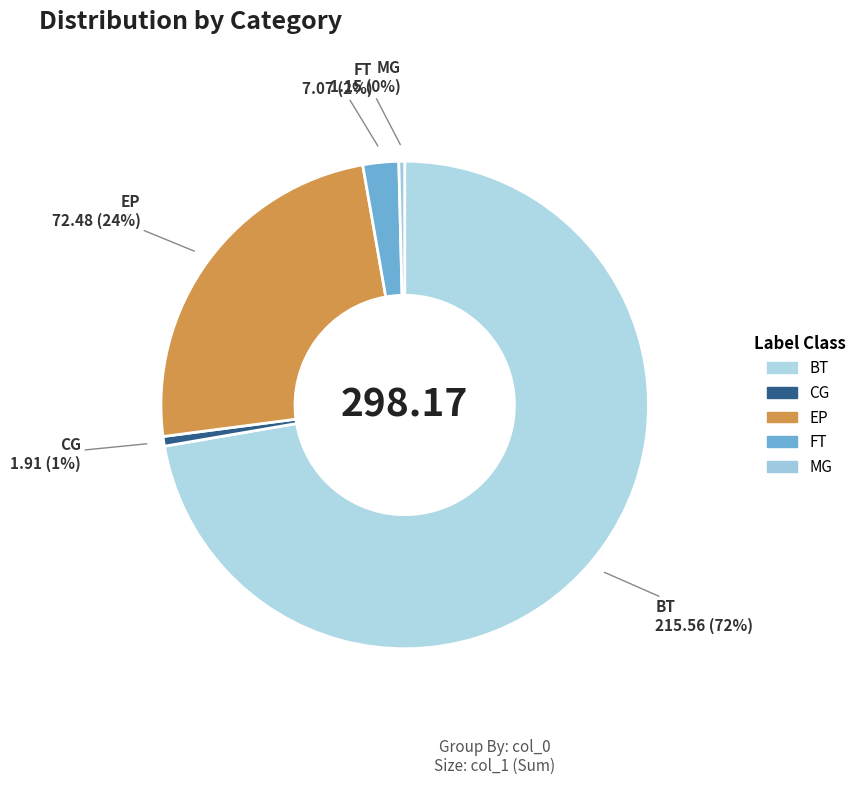

Does BT represent more than half of the total?

Yes